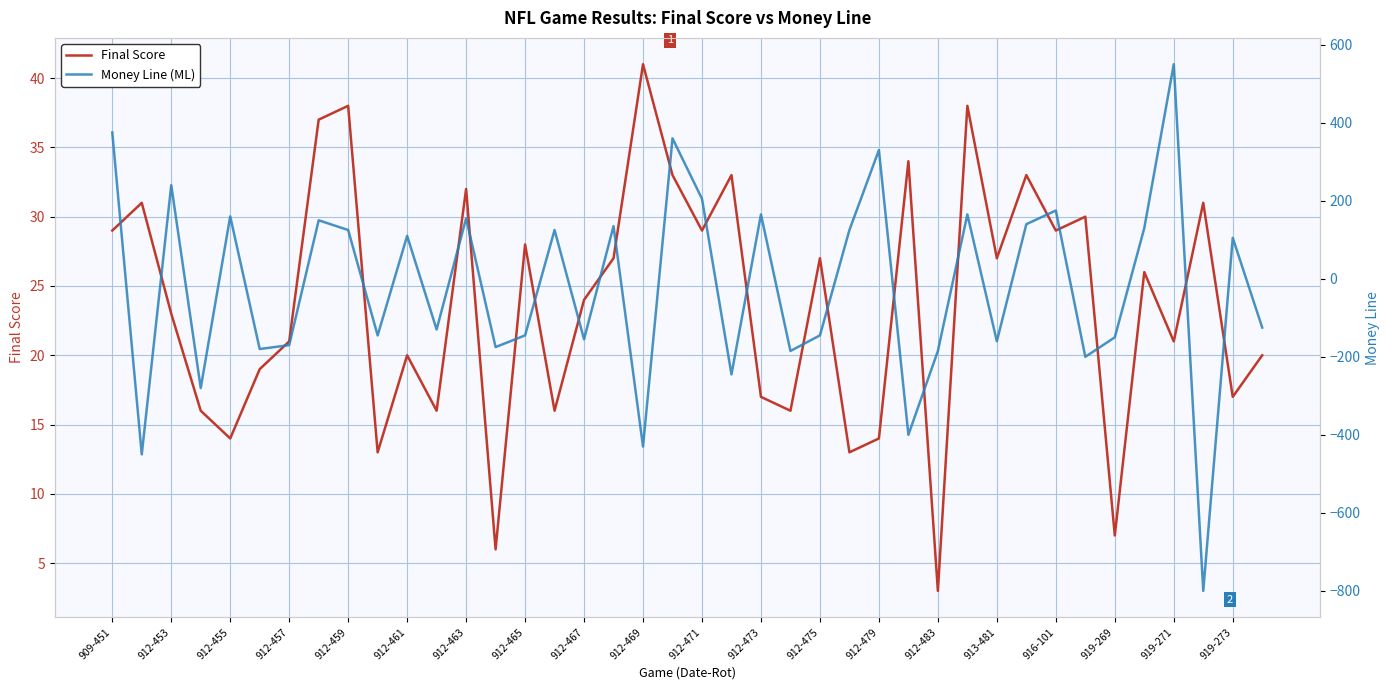

At which label does Final Score reach its minimum?

912-483